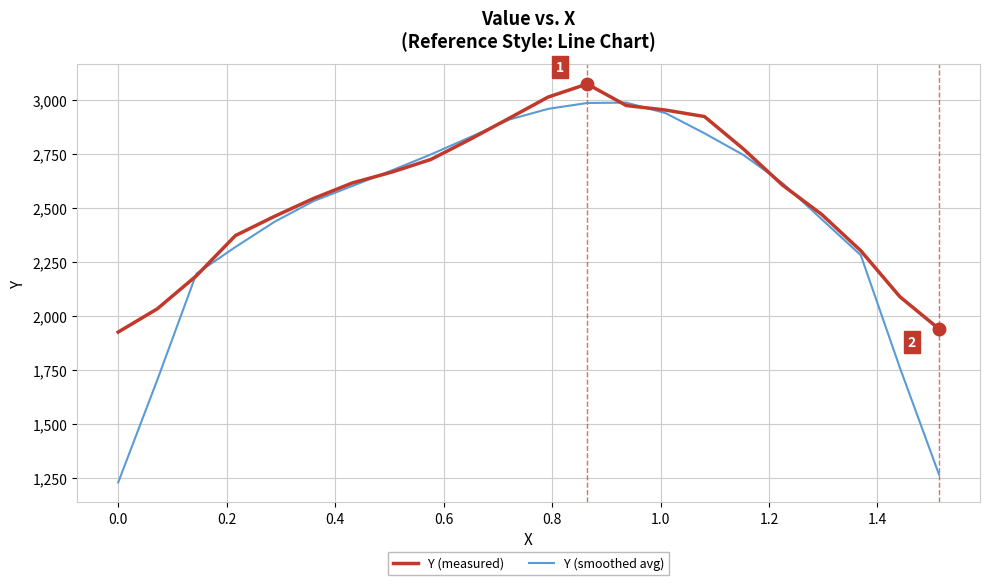

Which series has the widest spread of values?

Y (smoothed avg)